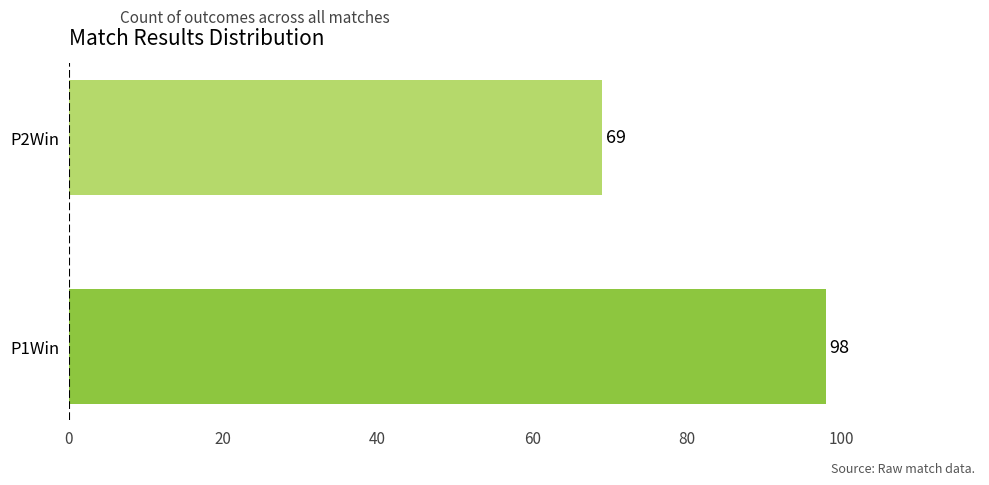

How many values are between 69 and 98?

2